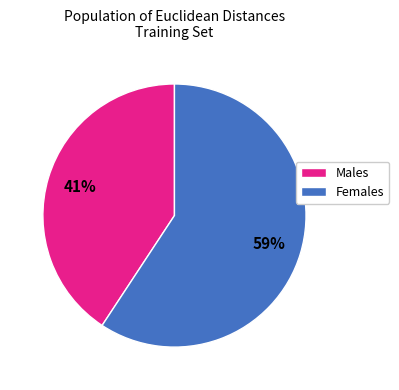

To the nearest percent, what percentage of the pie is Males?

41%